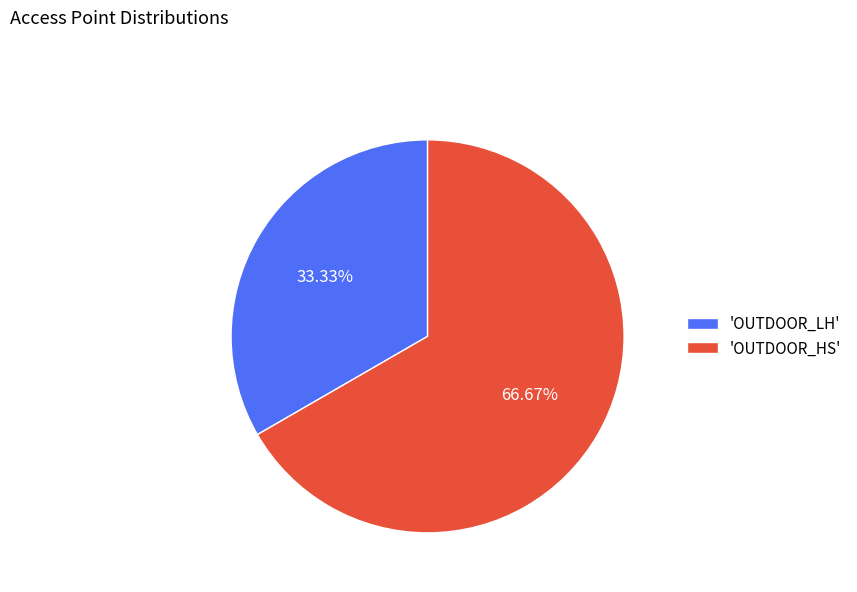

Rank the categories by value from lowest to highest.

'OUTDOOR_LH', 'OUTDOOR_HS'